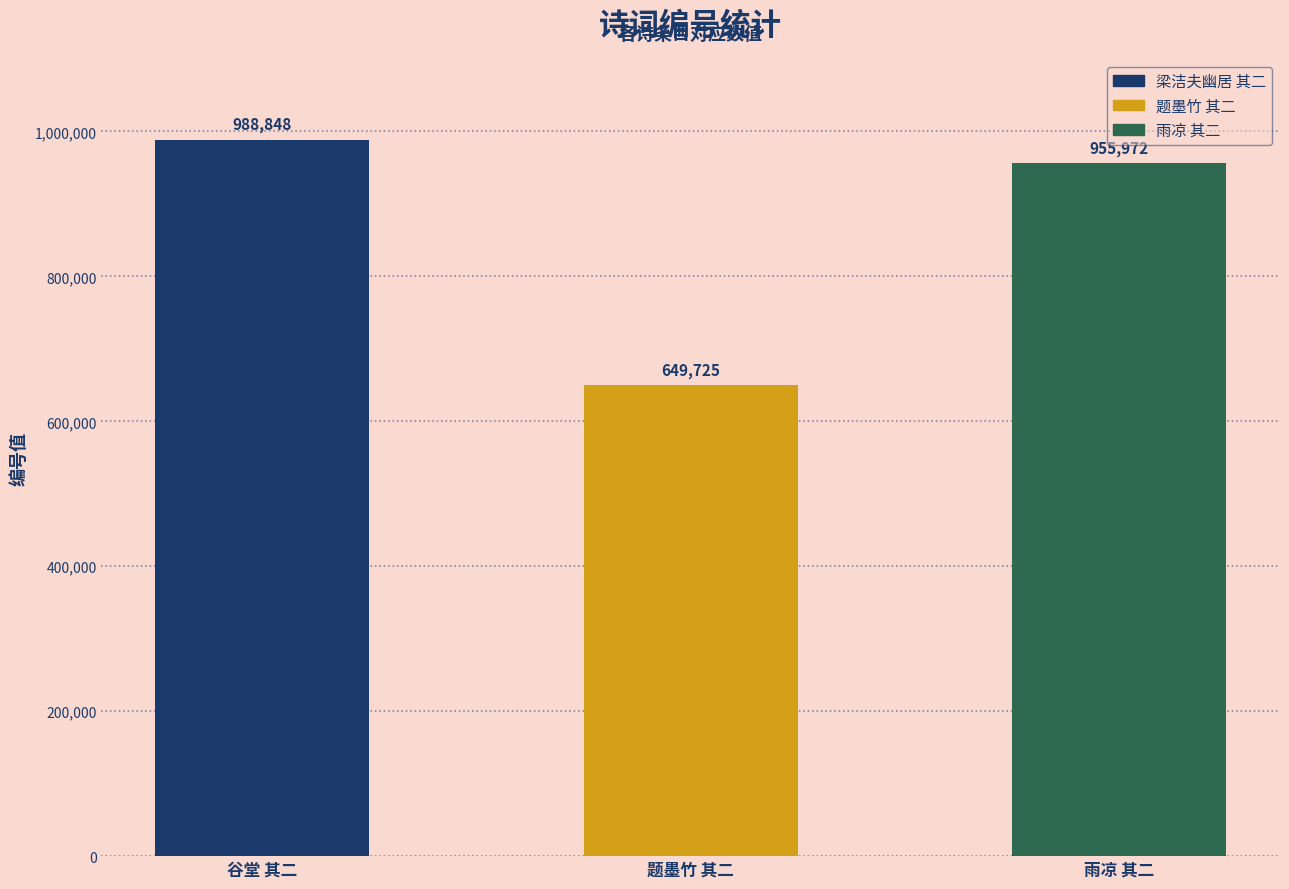

Count the number of categories in the chart.

3